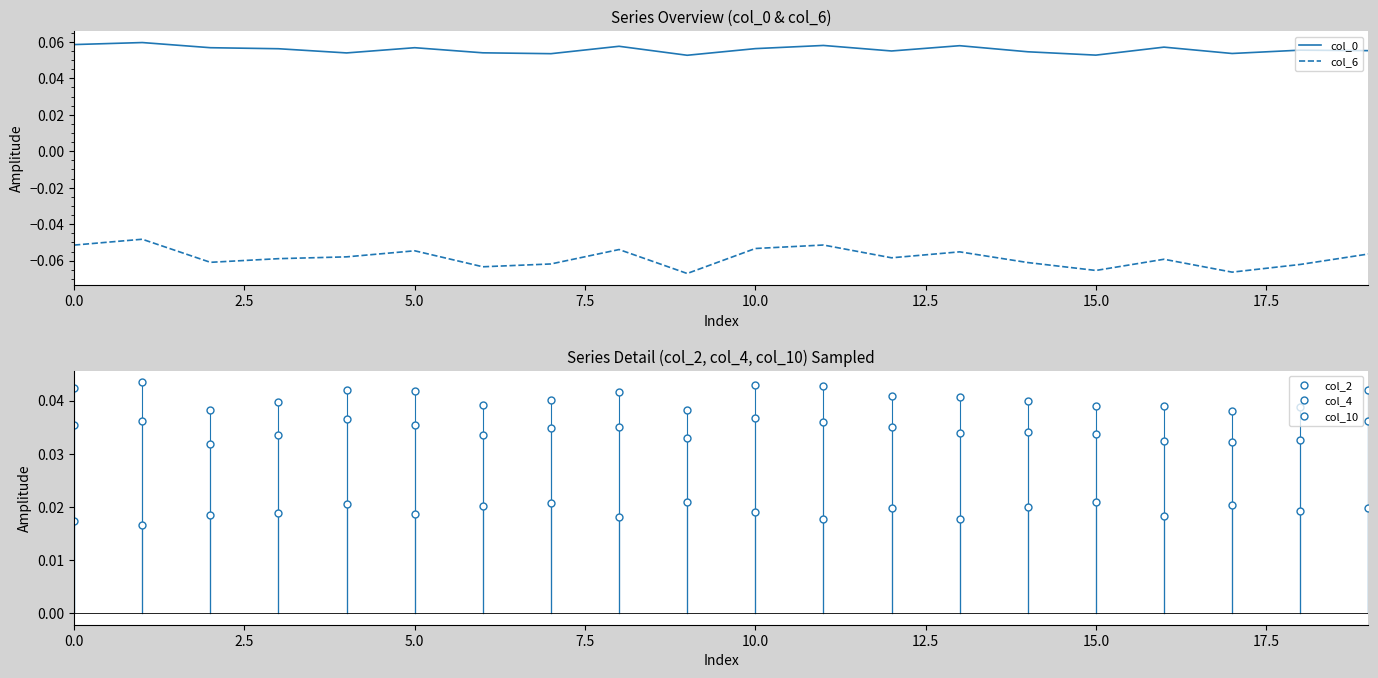

What is the smallest value displayed?

-0.1